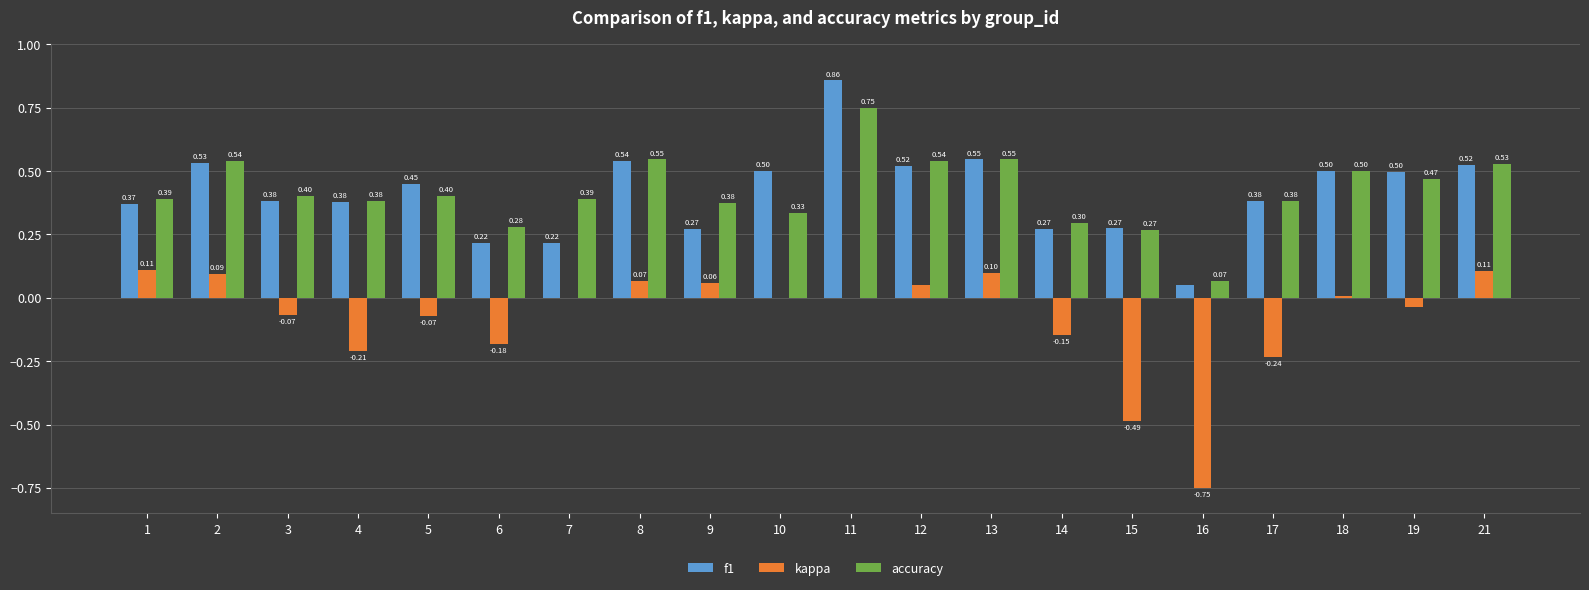

What is the average value of the accuracy series?

0.4